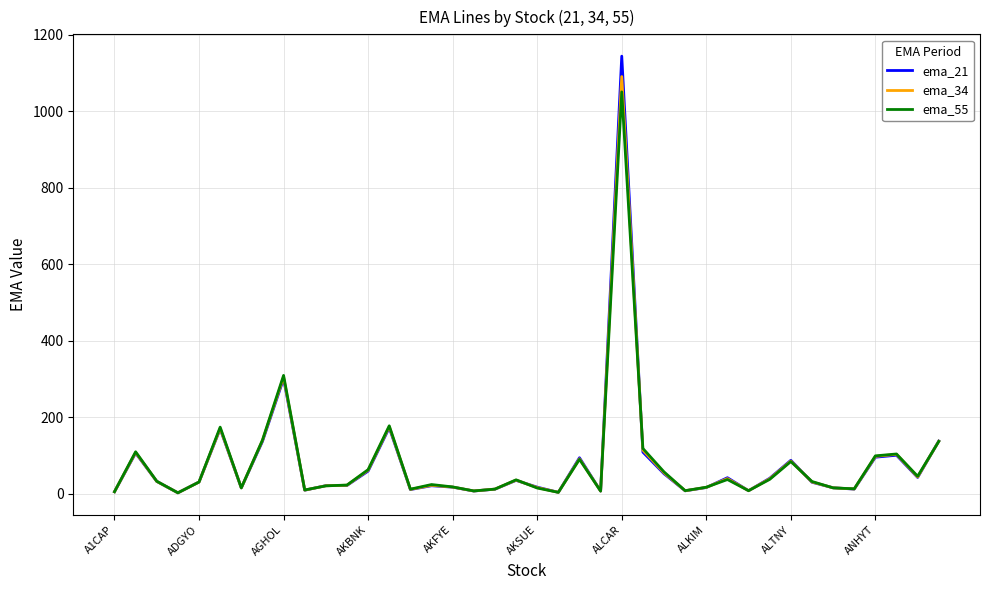

What is the highest value of the ema_55 series?

1050.3